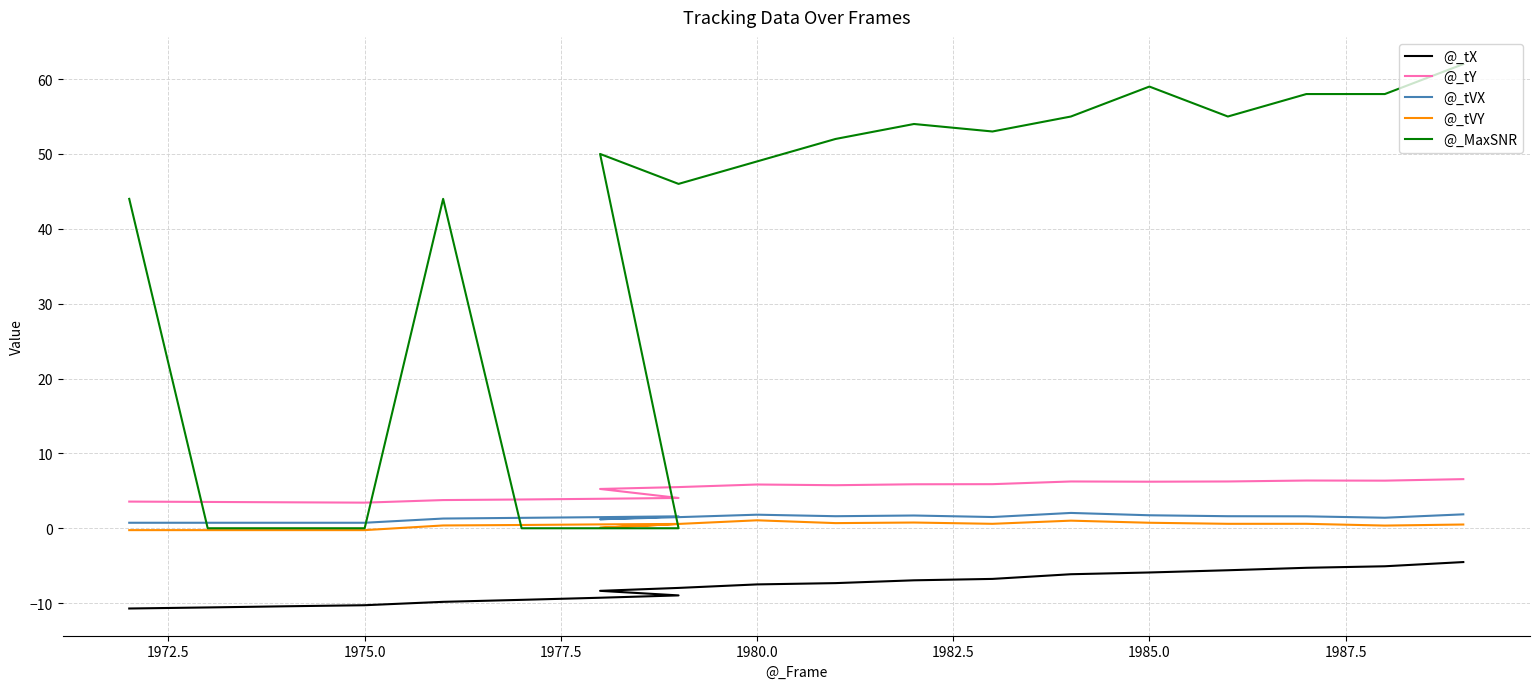

How many lines are shown in the chart?

5